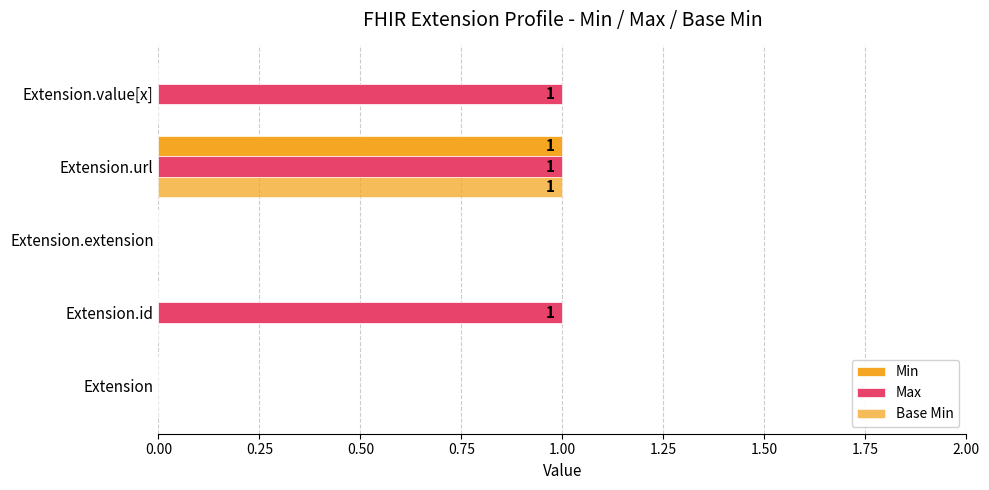

How many data points does each series have?

5